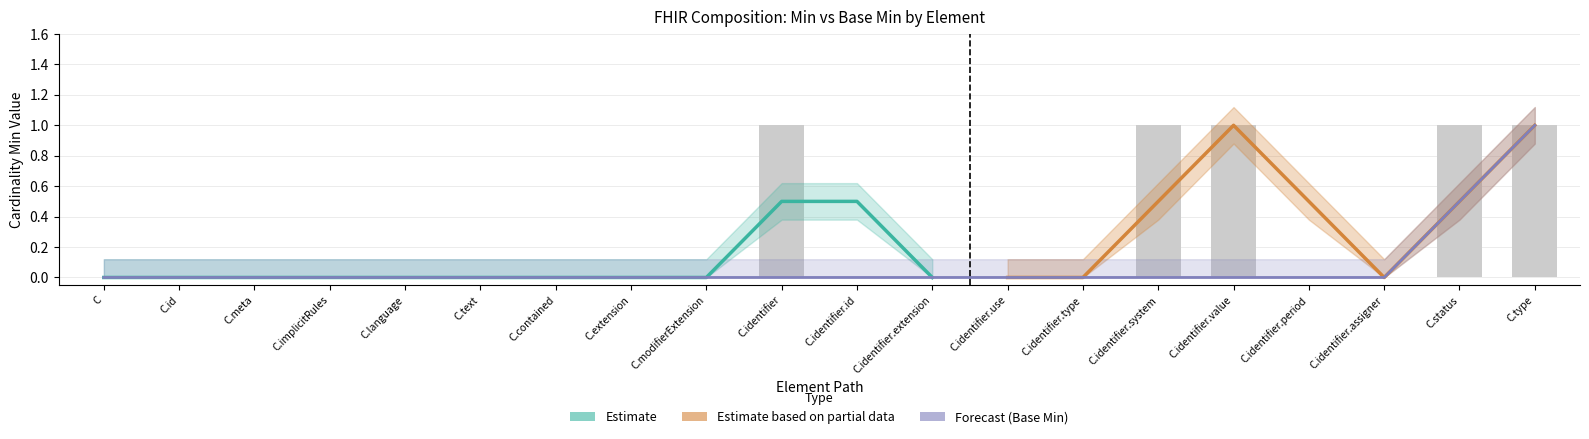

Count the number of categories in the chart.

20